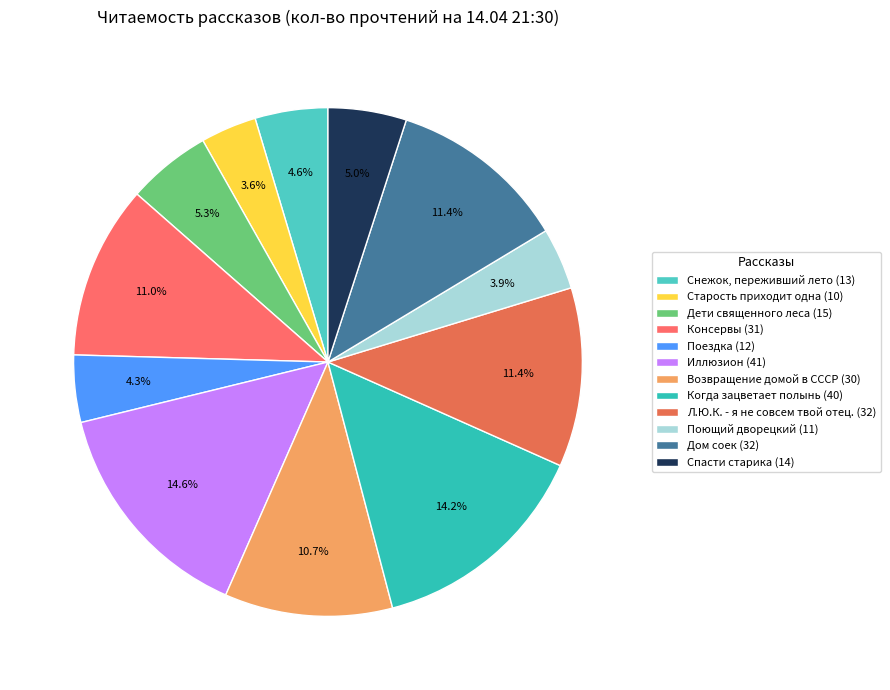

Which has a higher value, Старость приходит одна or Л.Ю.К. - я не совсем твой отец.?

Л.Ю.К. - я не совсем твой отец.